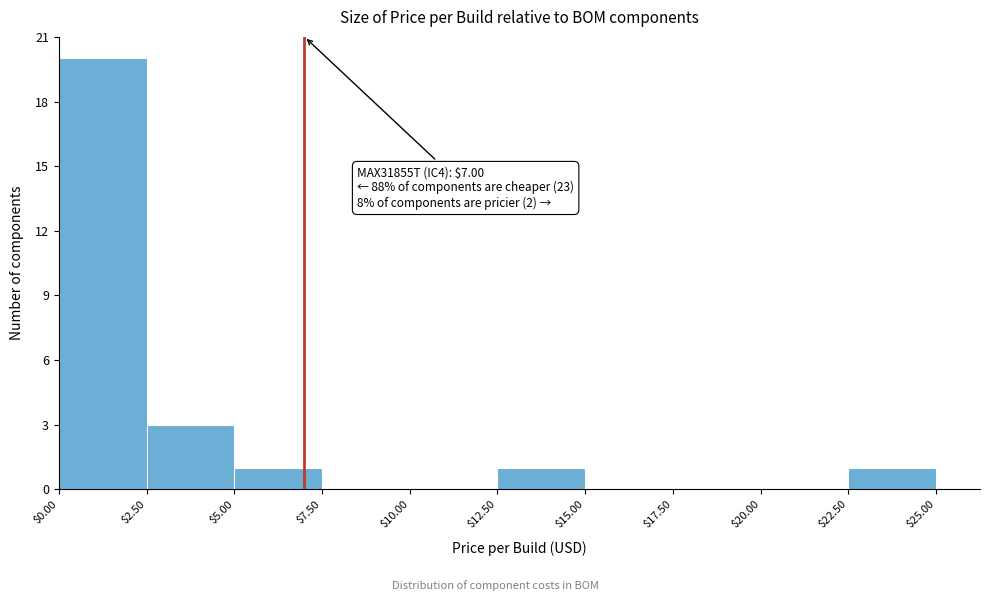

Which range on the x-axis has the tallest bar?

$0.00 to $2.50